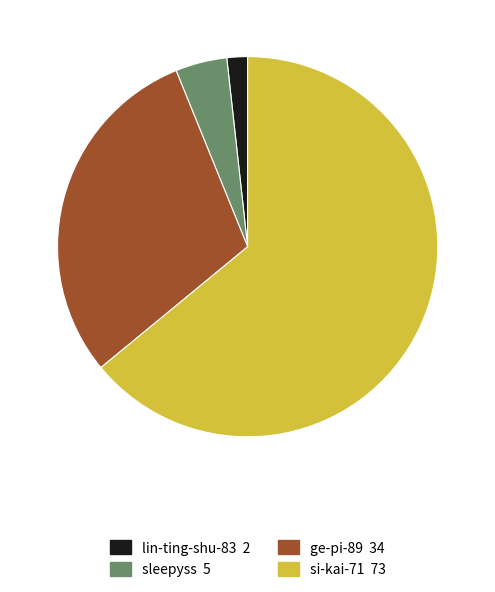

True or false: ge-pi-89 accounts for 41% of the total.

False